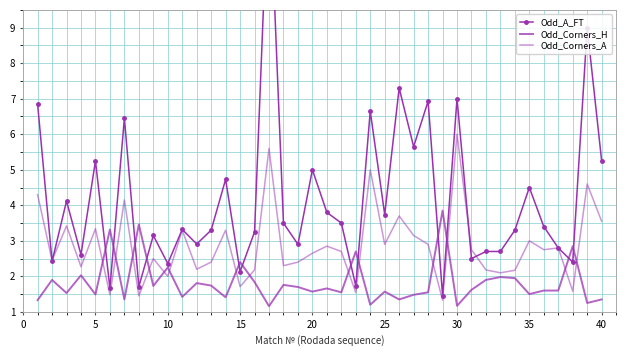

Is this an area chart (filled region under the line)?

No